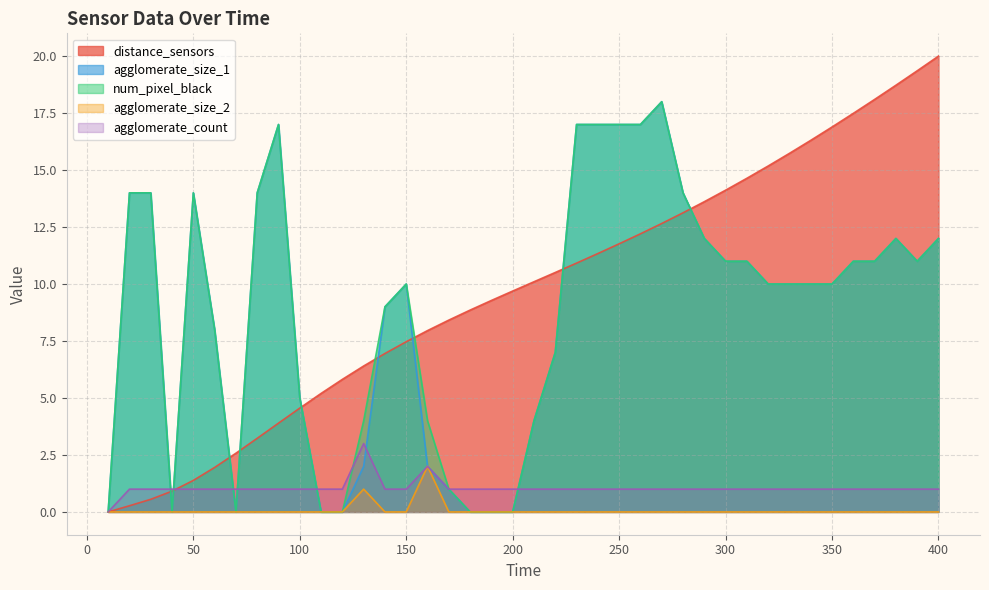

Does the chart have visible grid lines?

Yes